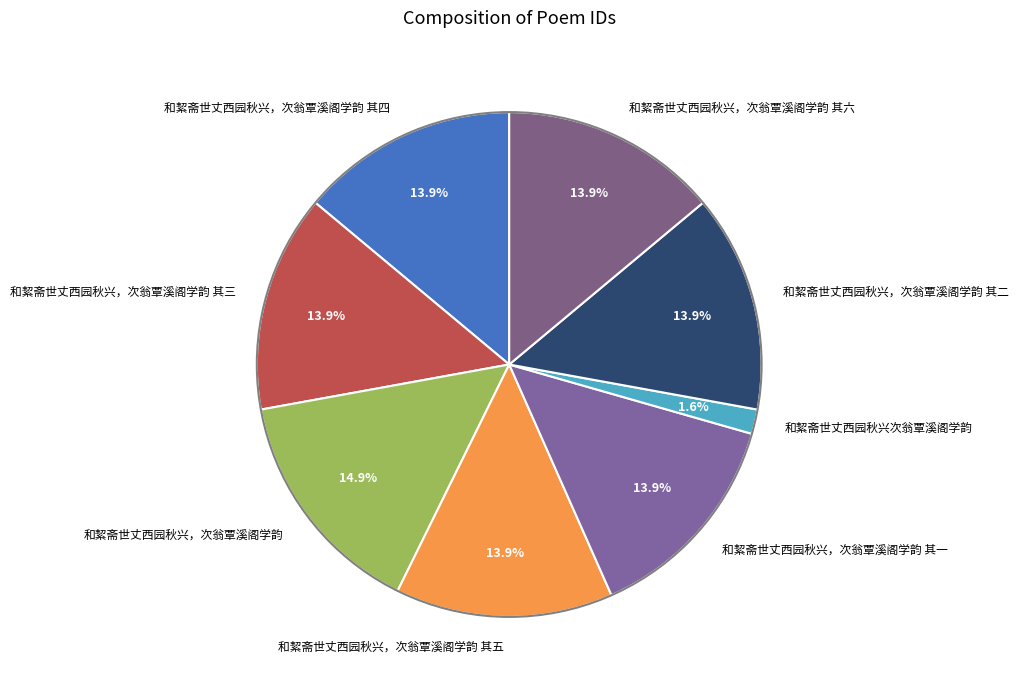

How much of the chart is everything except 和絜斋世丈西园秋兴，次翁覃溪阁学韵 其一?

86.1%